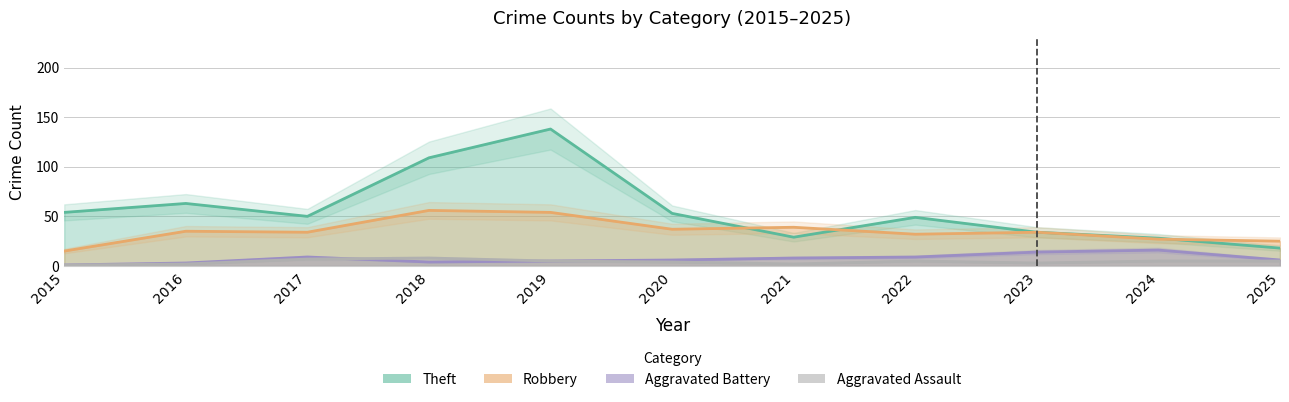

Reading left to right, what are all the values shown in this chart?

Theft: 54	63	50	109	138	53	29	49	34	28	18
Robbery: 15	35	34	56	54	37	39	32	34	27	25
Aggravated Battery: 1	3	9	4	5	6	8	9	14	16	6
Aggravated Assault: 1	2	7	8	5	4	2	5	3	5	5